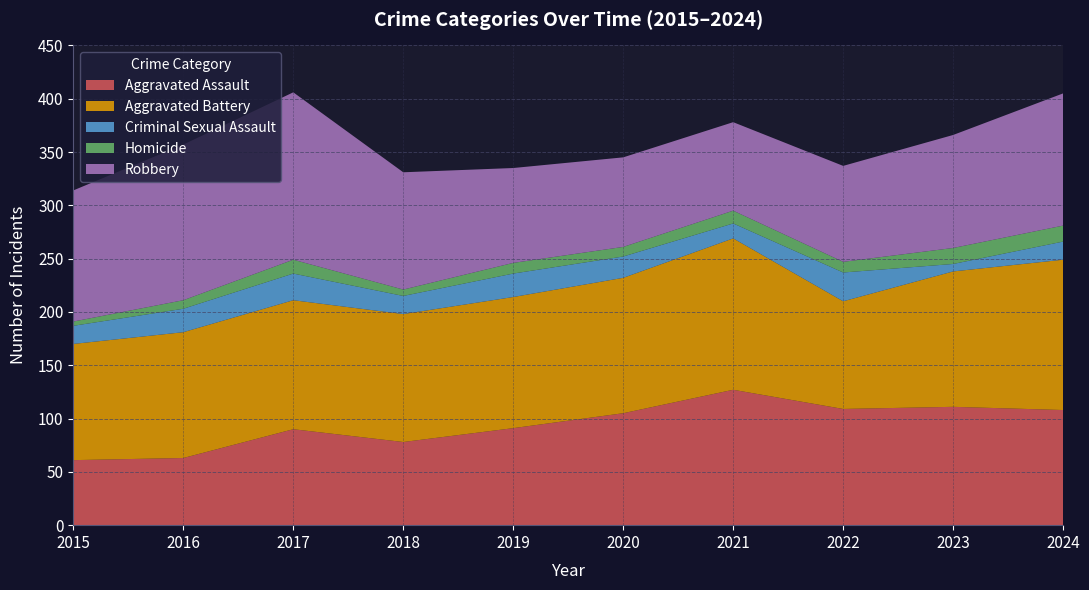

Reading left to right, extract all data points from this chart.

Aggravated Assault: 2015=61	2016=63	2017=90	2018=78	2019=91	2020=105	2021=127	2022=109	2023=111	2024=108
Aggravated Battery: 2015=109	2016=118	2017=121	2018=120	2019=123	2020=127	2021=142	2022=101	2023=127	2024=141
Criminal Sexual Assault: 2015=17	2016=22	2017=25	2018=17	2019=22	2020=20	2021=14	2022=27	2023=7	2024=17
Homicide: 2015=4	2016=8	2017=13	2018=6	2019=10	2020=9	2021=12	2022=10	2023=15	2024=15
Robbery: 2015=123	2016=146	2017=157	2018=110	2019=89	2020=84	2021=83	2022=90	2023=106	2024=124